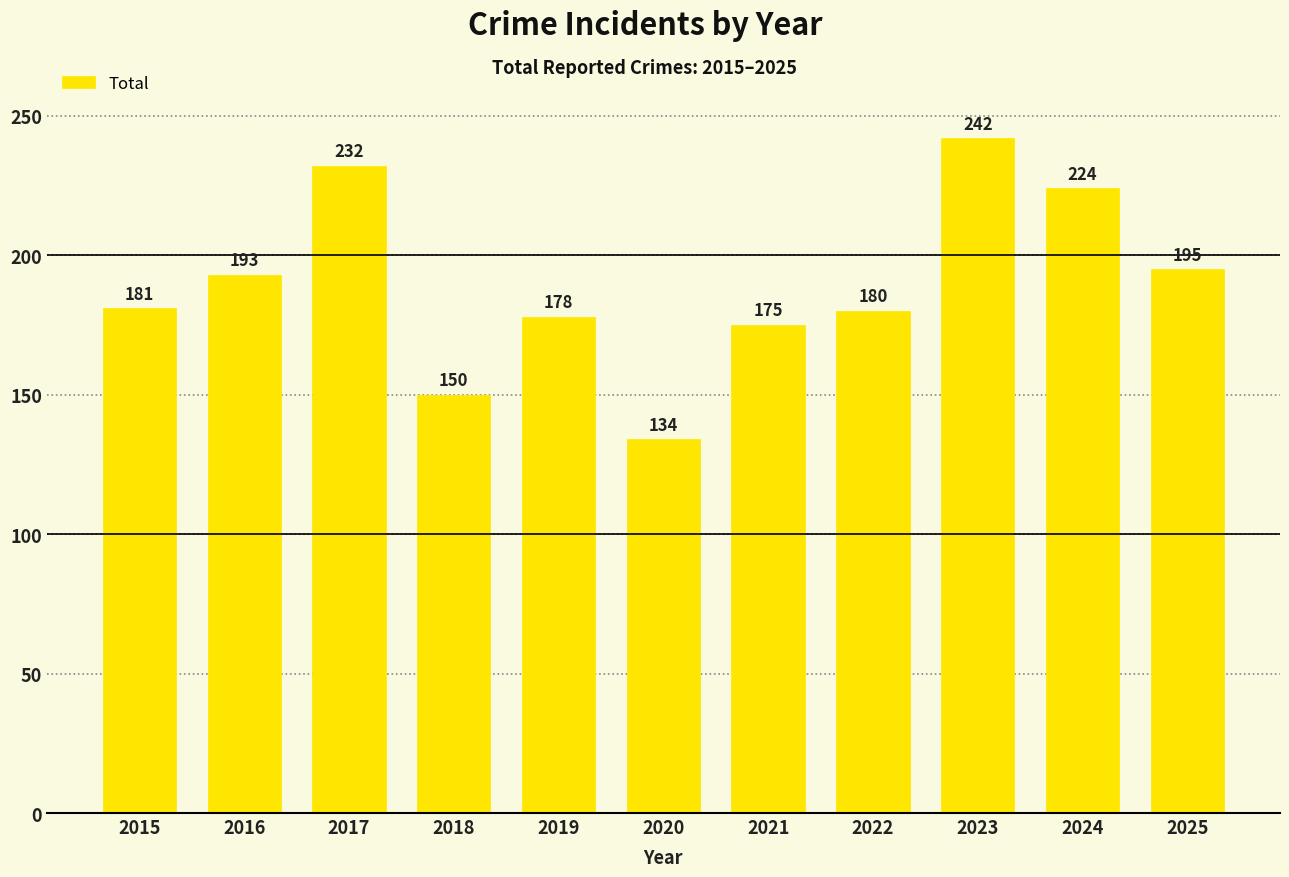

Does the chart contain any negative values?

No